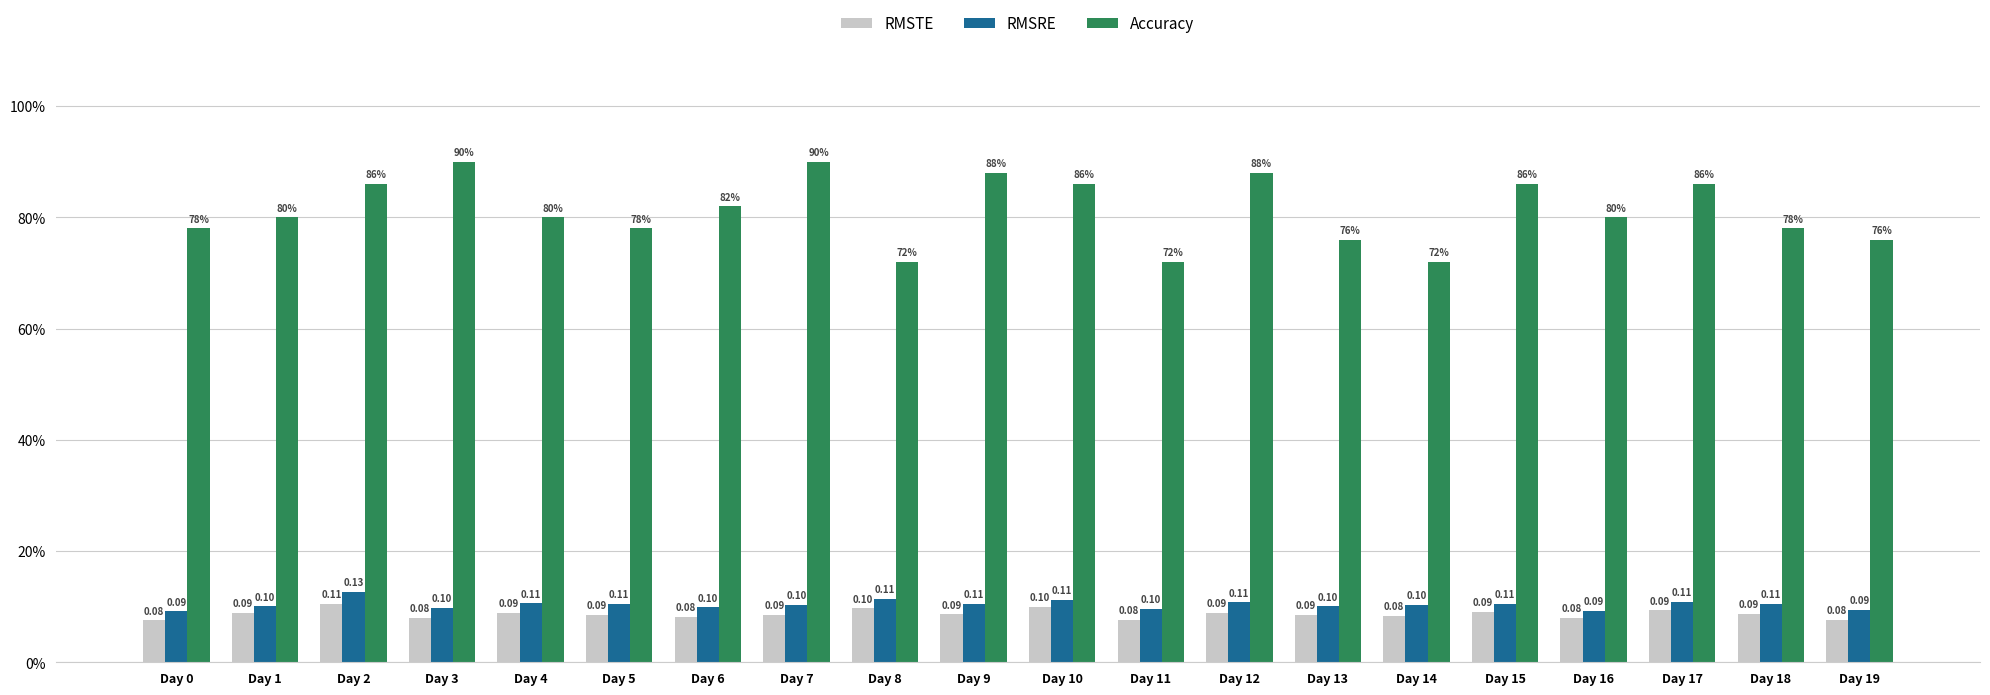

Is the value of Accuracy at Day 15 greater than the value of RMSRE at Day 18?

Yes